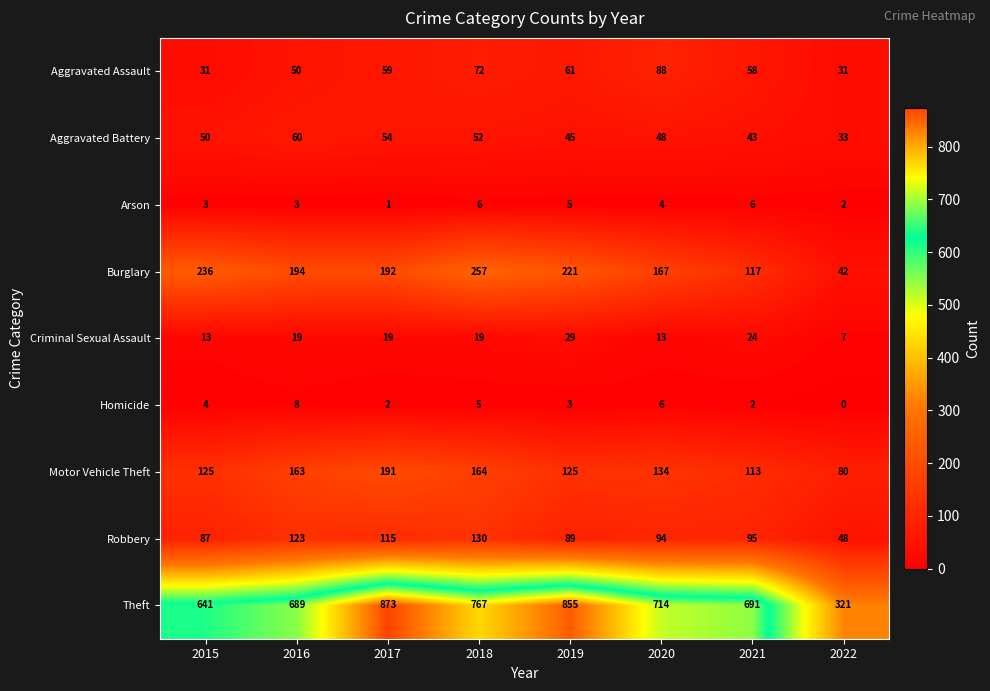

What is the average value of the Aggravated Battery series?

48